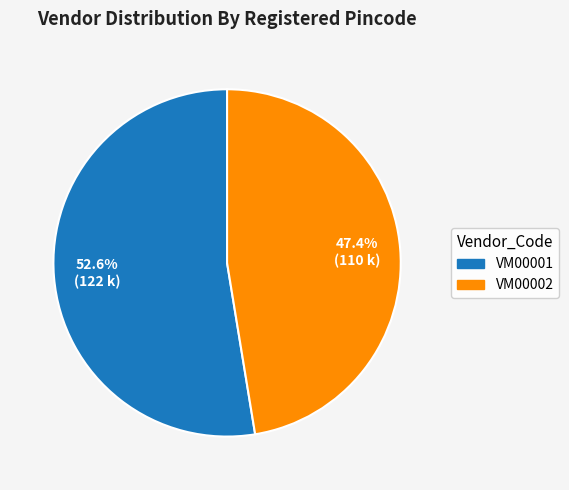

How many segments does this pie chart have?

2